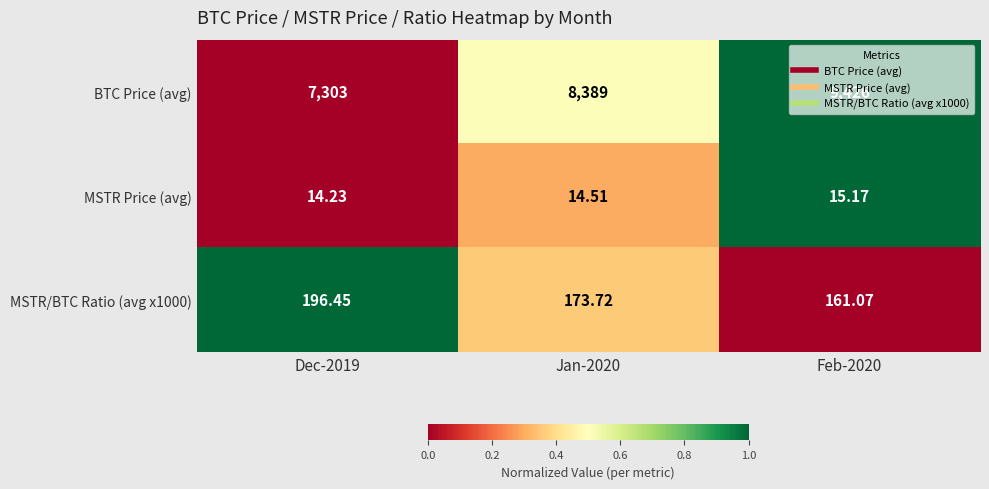

Which series changed the most between Dec-2019 and Jan-2020?

BTC Price (avg)